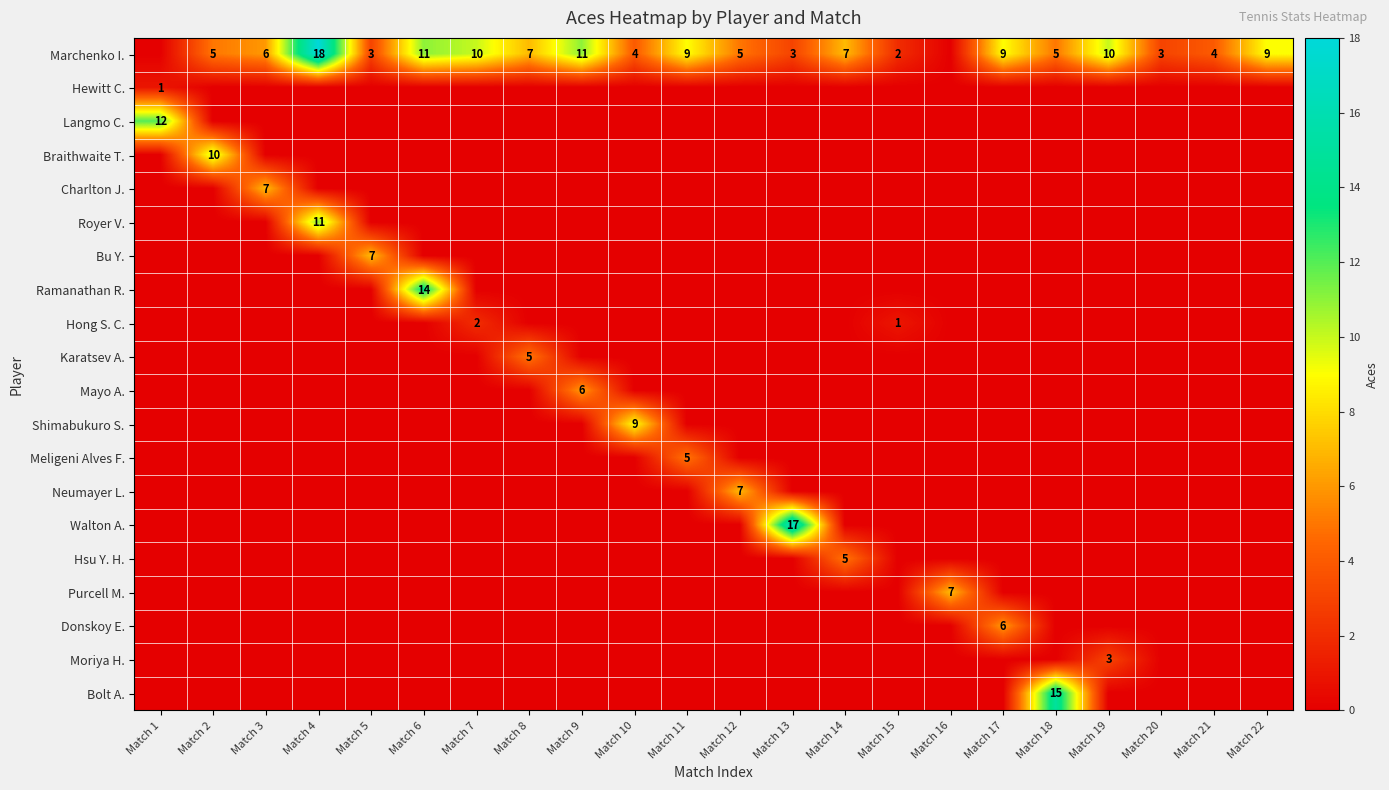

Between Match 13 and Match 9, which is larger?

Match 9